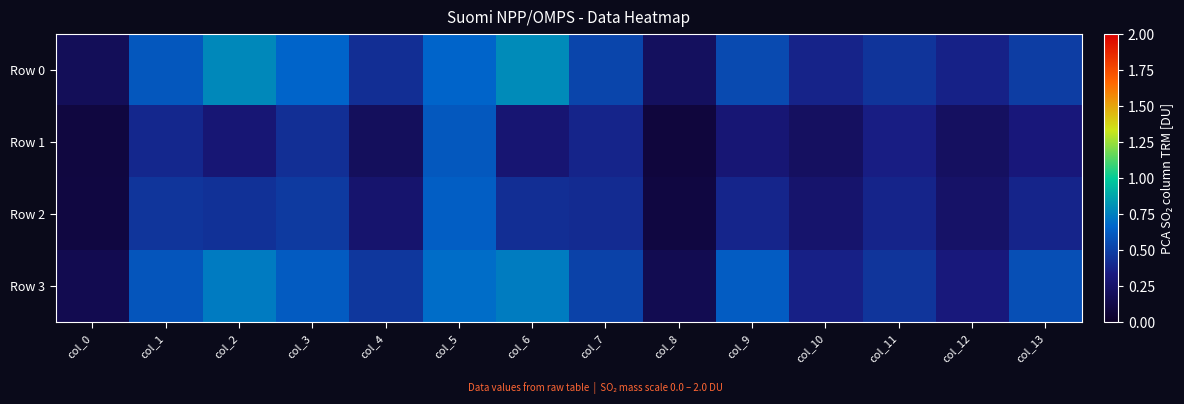

At how many categories does at least one series exceed 0?

14